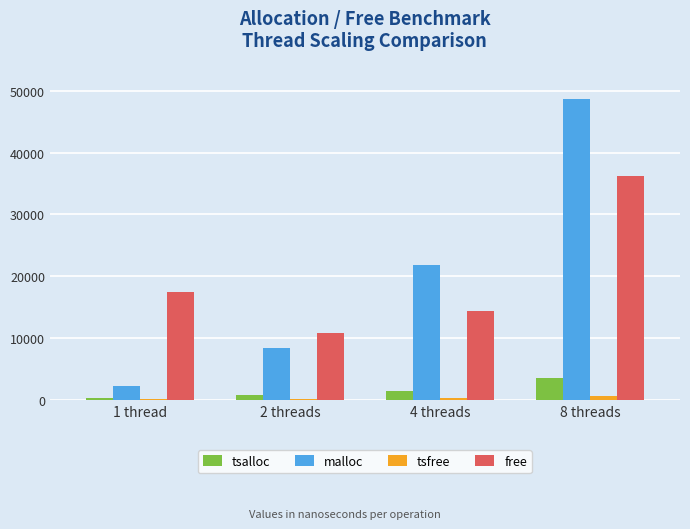

Which series has the largest total across all categories?

malloc